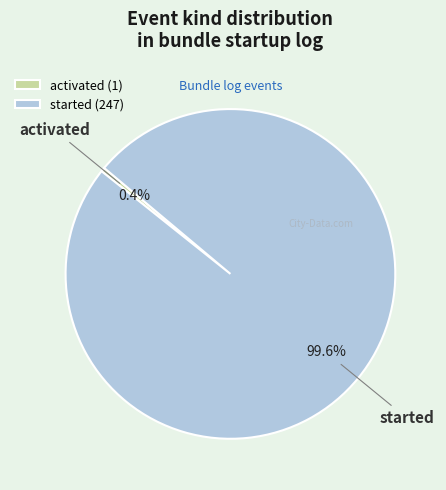

Count the number of slices in the pie.

2